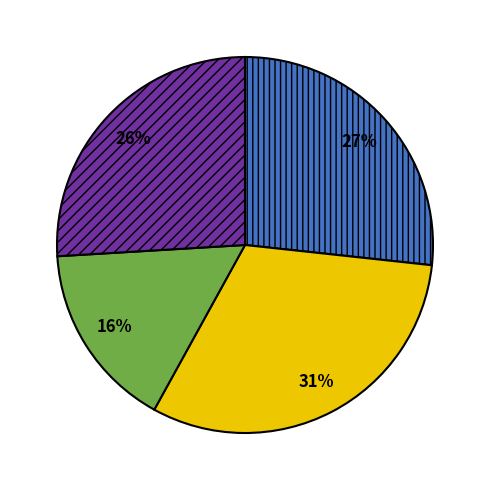

To the nearest percent, what is the difference between the largest and smallest slice percentages?

15%